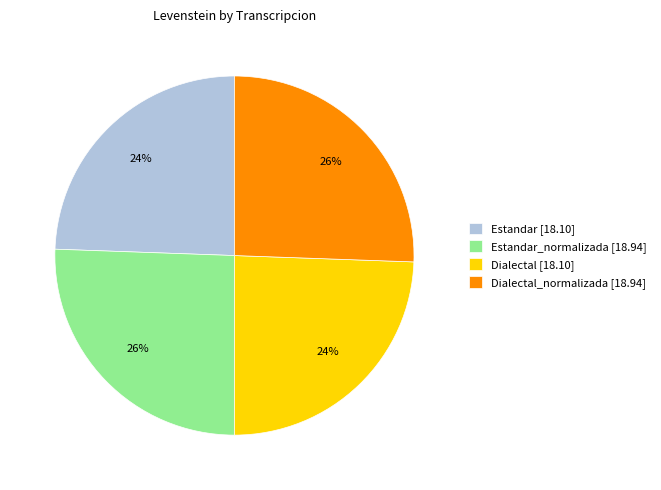

Count the number of slices in the pie.

4